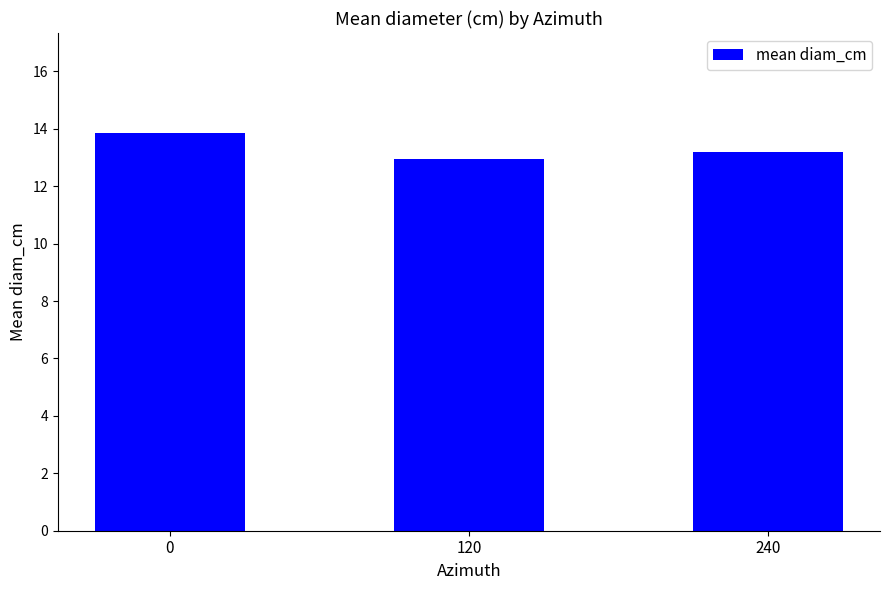

Rank the categories by value from lowest to highest.

120, 240, 0